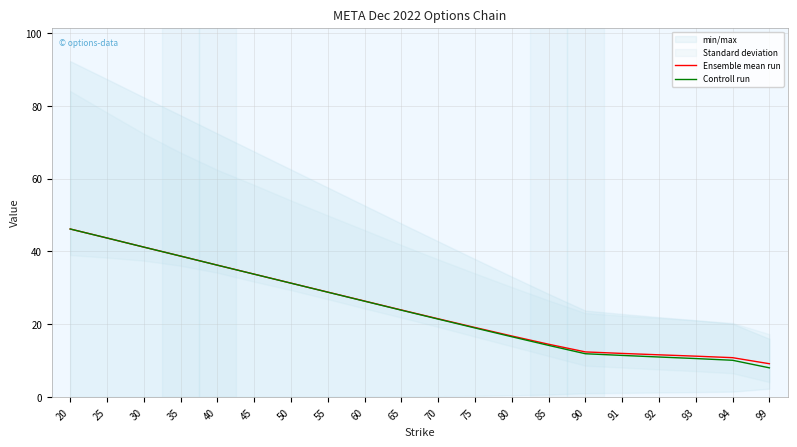

True or false: Ensemble mean run and Controll run intersect in this chart.

False